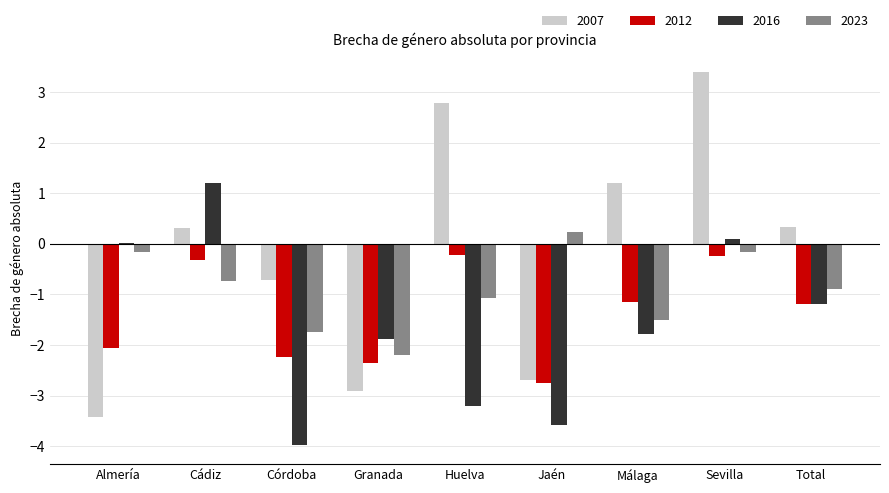

At which label does 2007 first exceed 0?

Cádiz